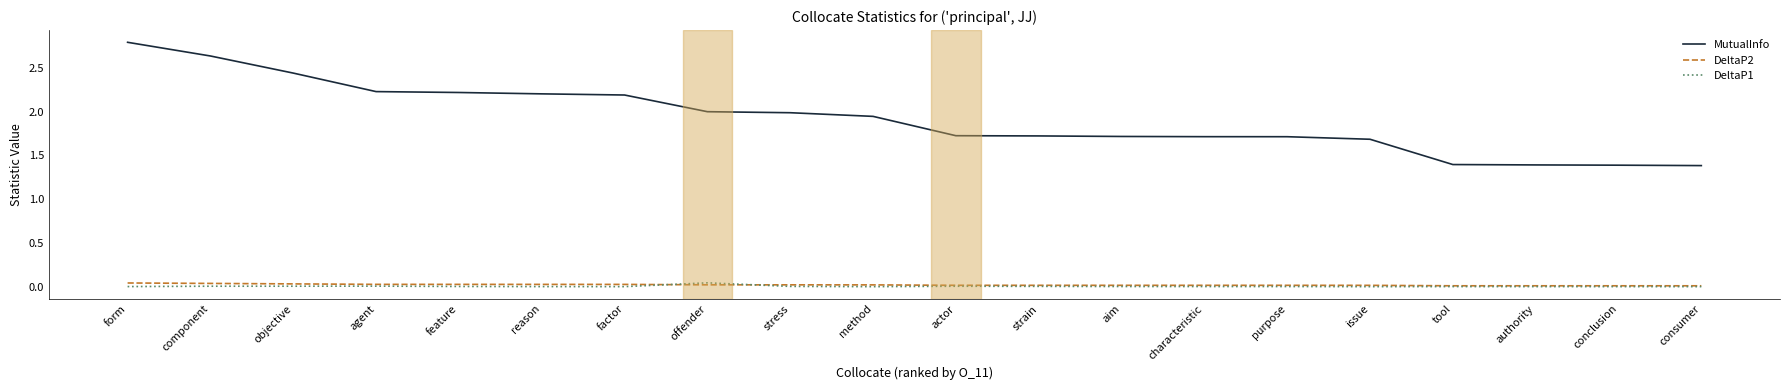

True or false: MutualInfo and DeltaP2 cross at least once.

False